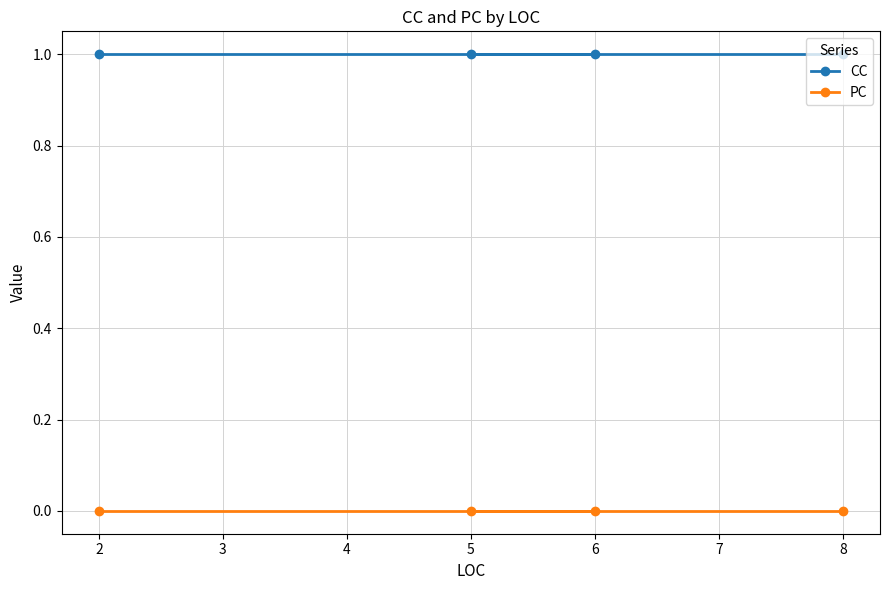

The value of PC at 8 is 0. True or false?

True